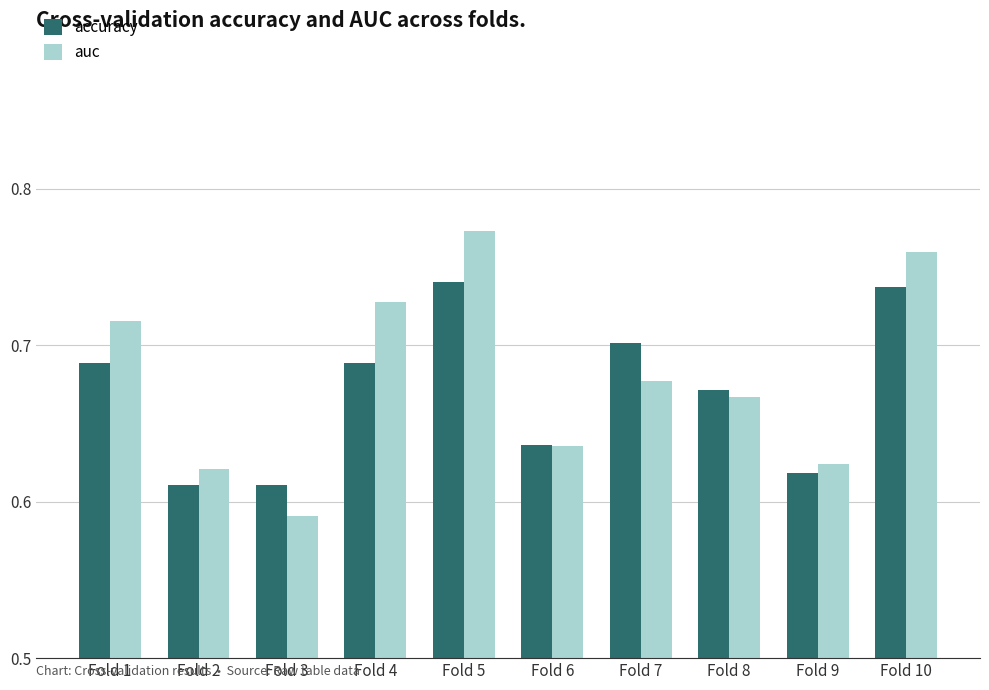

Which series has the largest total across all categories?

auc